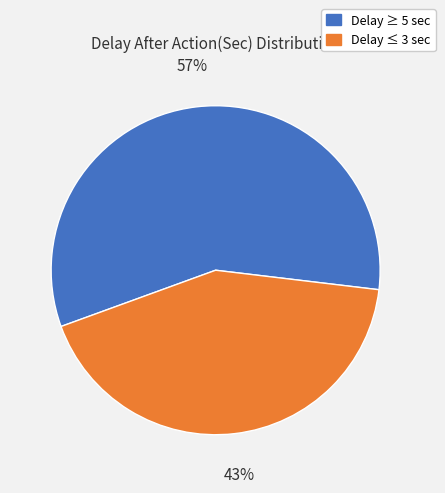

To the nearest percent, what is the average slice percentage?

50%